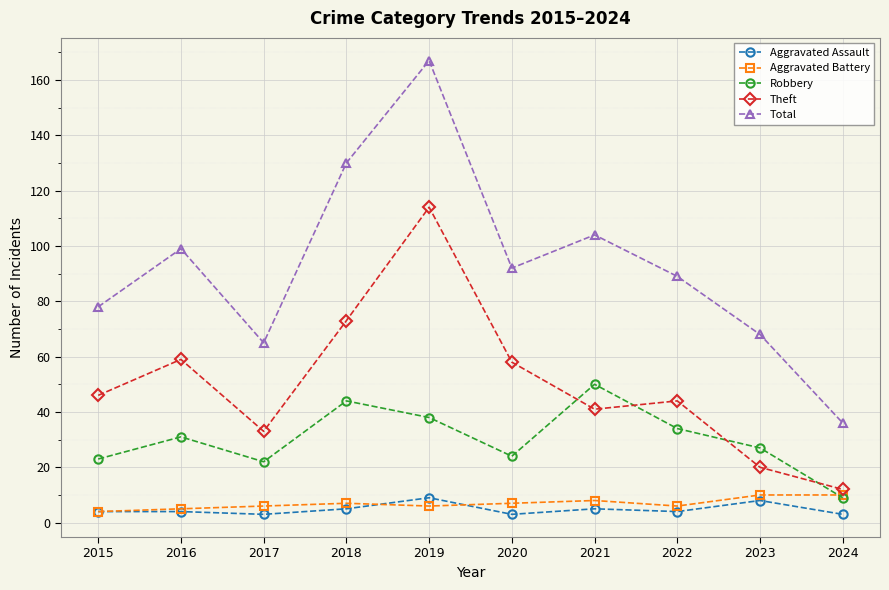

How many data points in Theft are less than 46?

5